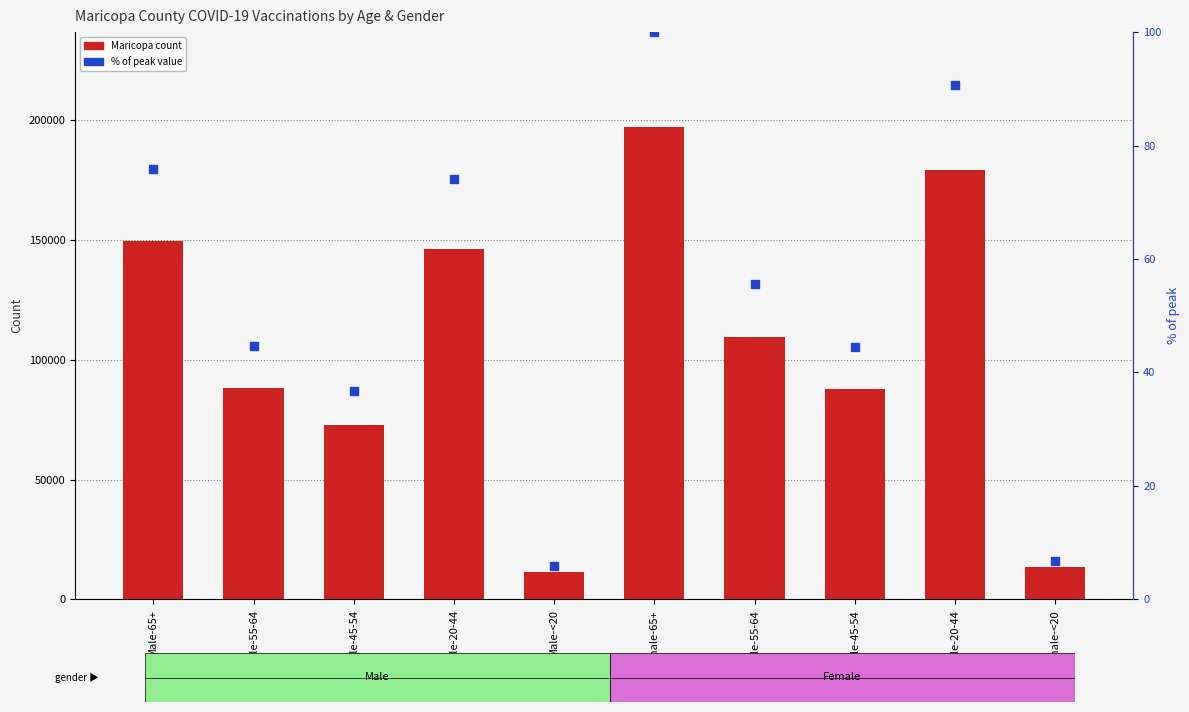

Which series contains the highest Y value?

Maricopa count